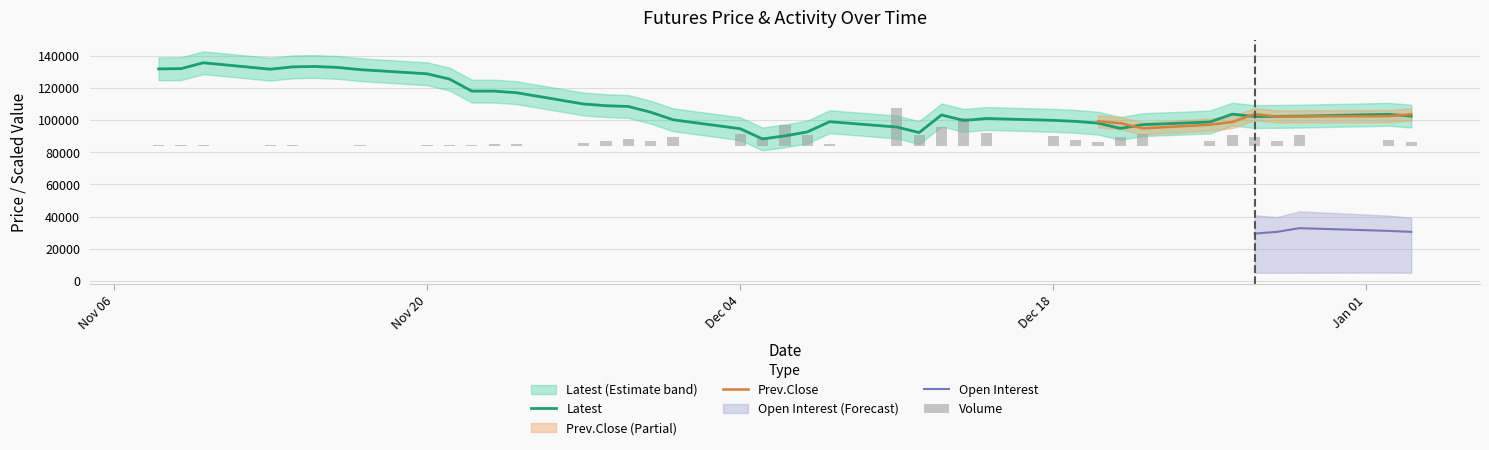

List the labels in order of Latest value, largest first.

2, 5, 4, 6, 1, 0, 3, 7, 8, 9, 10, 11, 12, 13, 14, 15, 16, 34, 38, 25, 37, 39, 36, 35, 27, 17, 28, 26, 29, 22, 33, 30, 32, 23, 31, 18, 21, 24, 20, 19